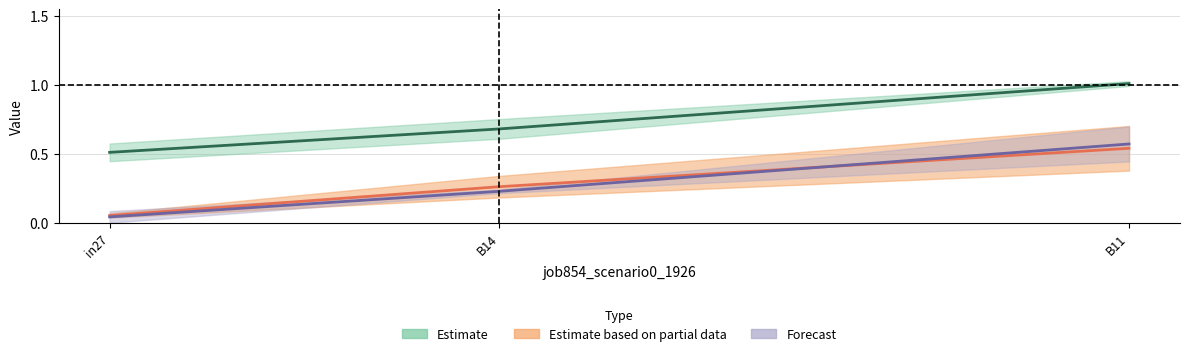

Rank the categories by job861_scenario1_1946 value from lowest to highest.

in27, B14, B11